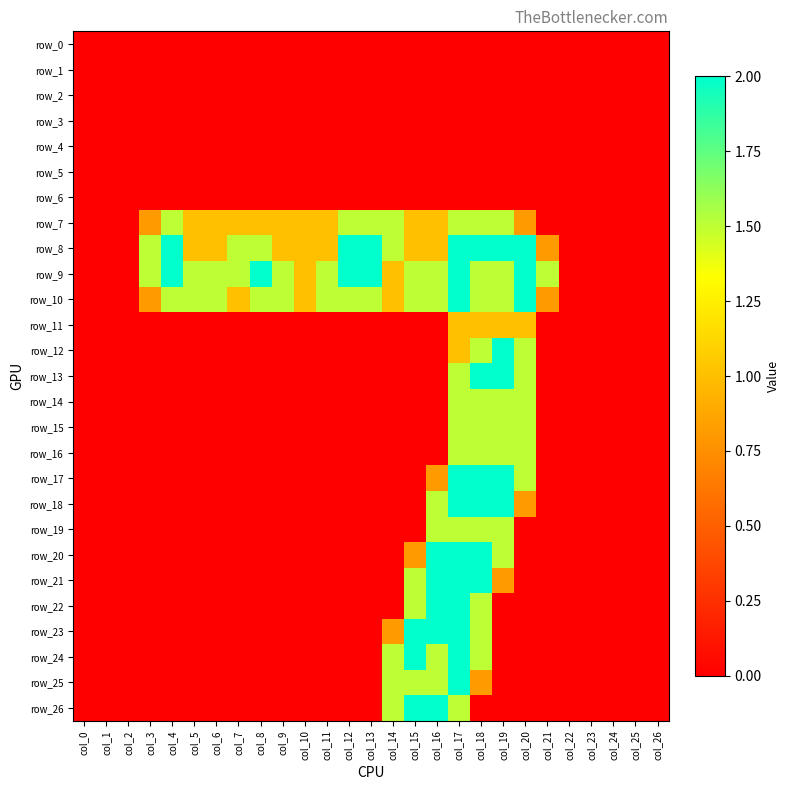

Which has a higher value, col_21 or col_17?

col_21